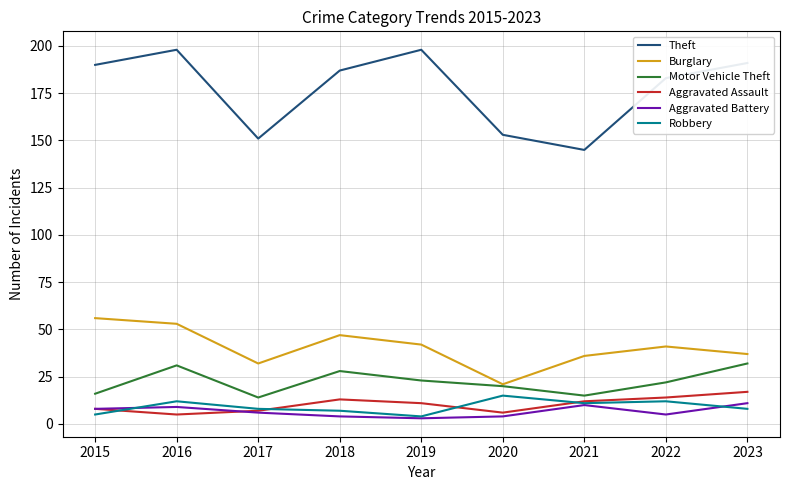

What is the approximate value of Motor Vehicle Theft at 2020, to the nearest 5?

20